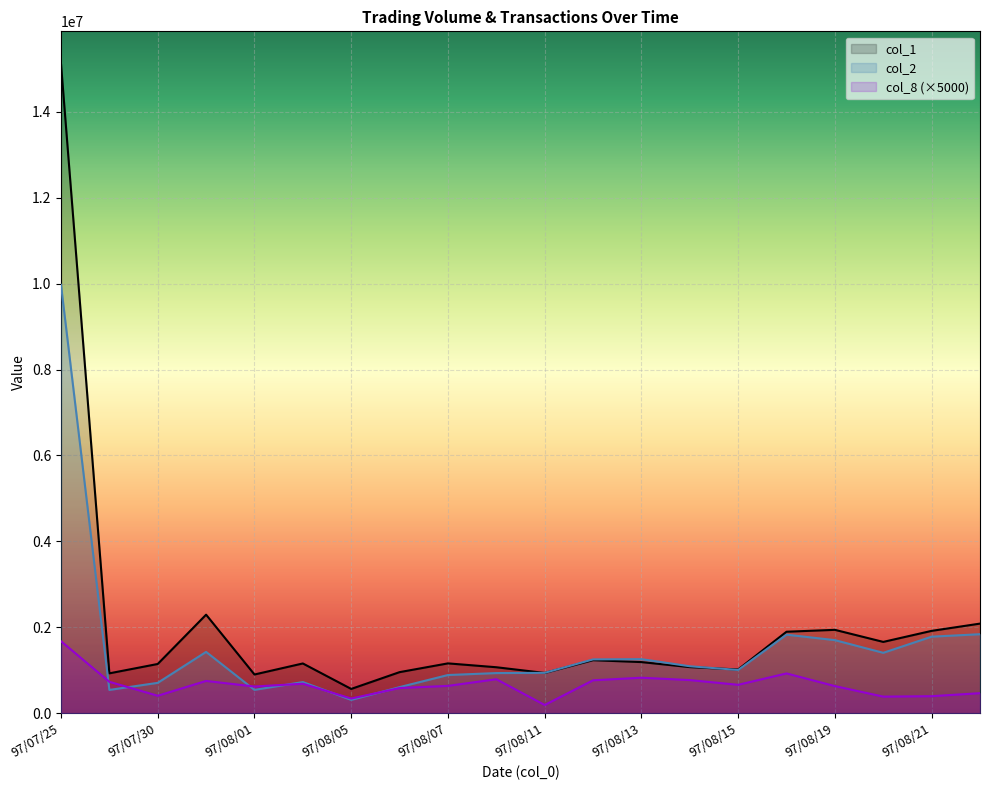

The col_8 series shows 528893 at 97/08/21. True or false?

False